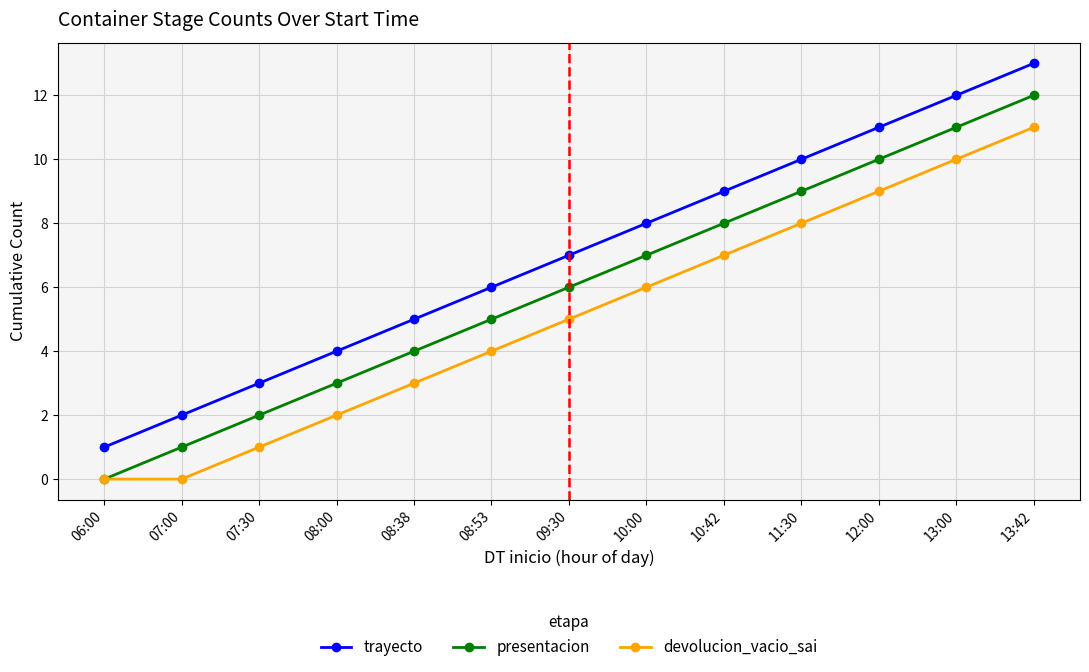

True or false: trayecto has more than 1 points higher than both neighbors.

False